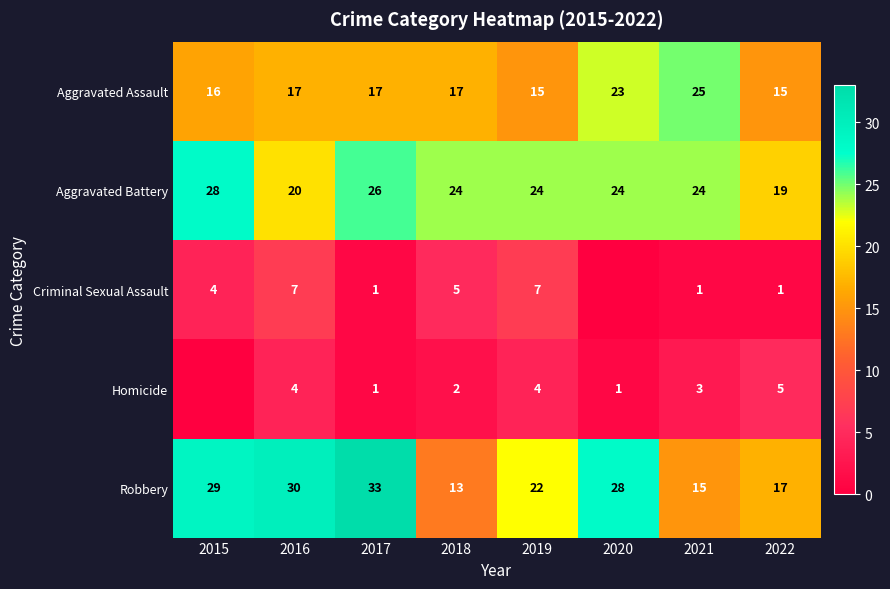

Is the value of Aggravated Battery at 2018 greater than the value of Criminal Sexual Assault at 2018?

Yes